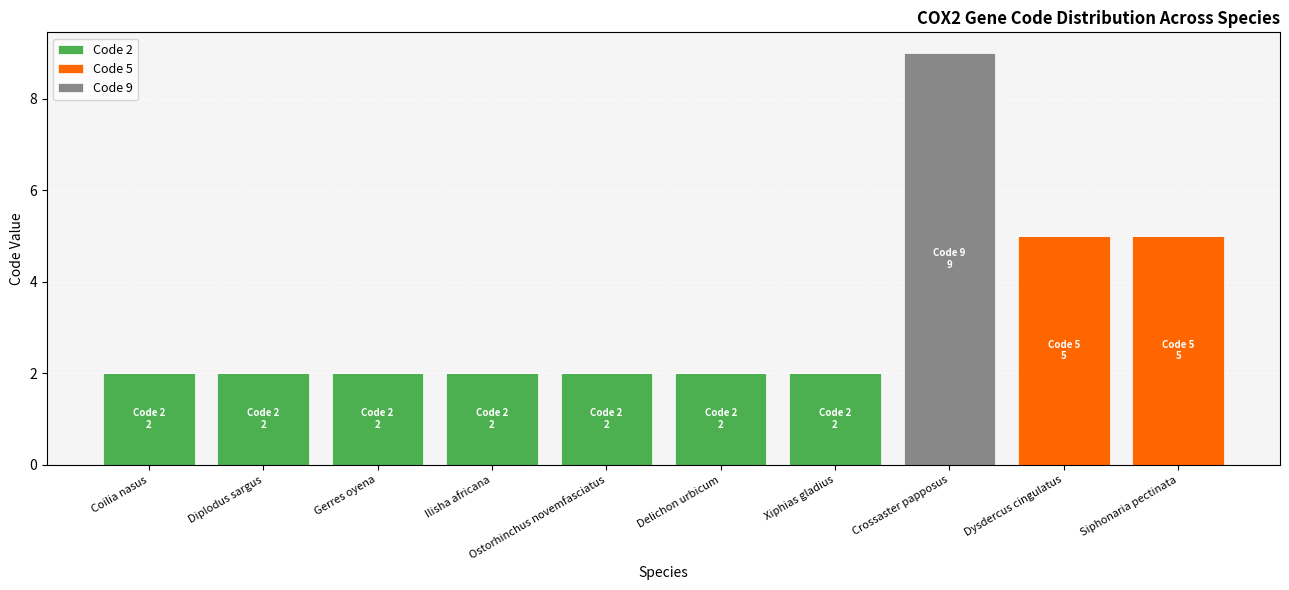

What is the total value across all series at Crossaster papposus?

9